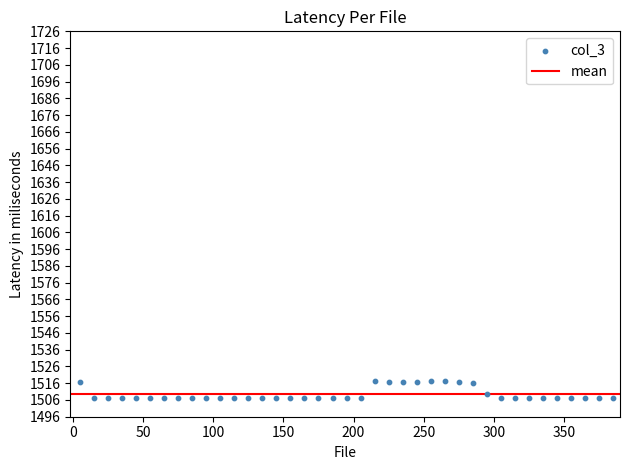

What is the range of Y values (max minus min)?

10.2